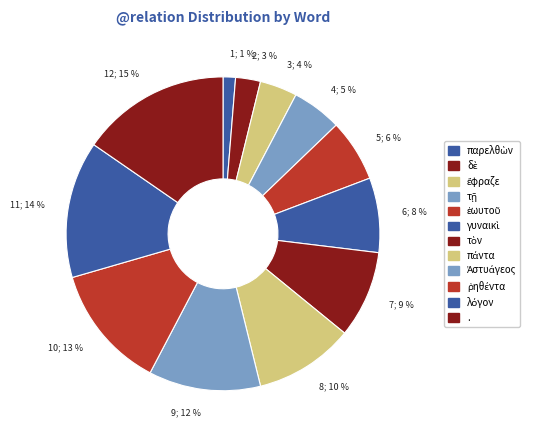

What is the largest slice in the pie chart?

.